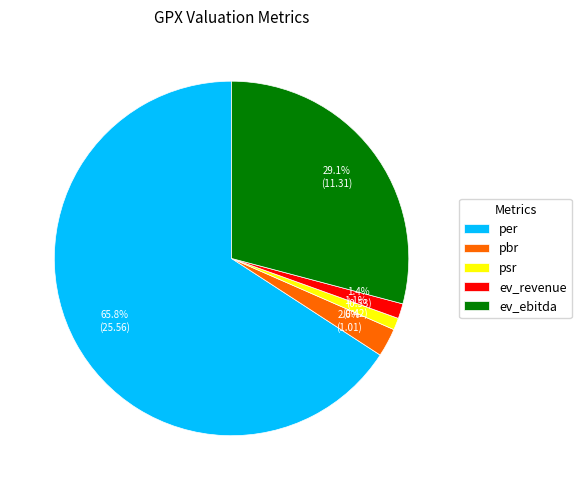

How much of the chart is everything except pbr?

97.4%